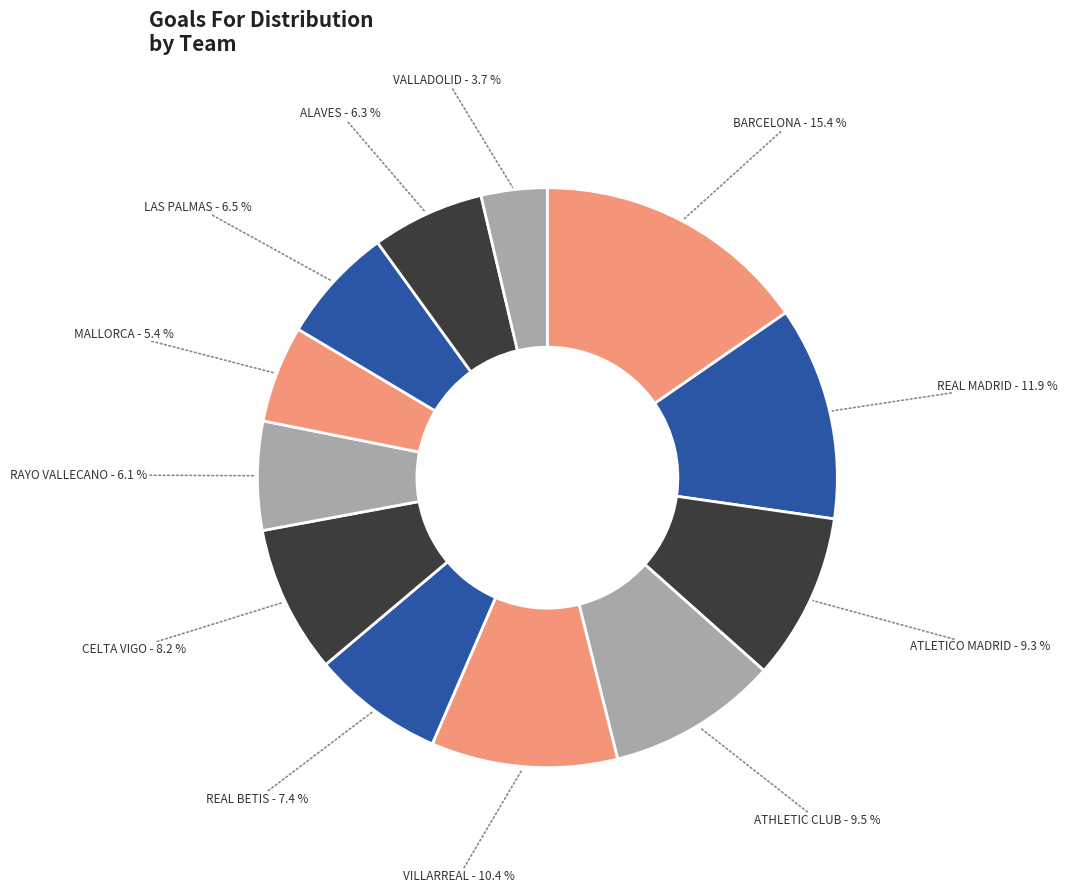

How many segments does this pie chart have?

12